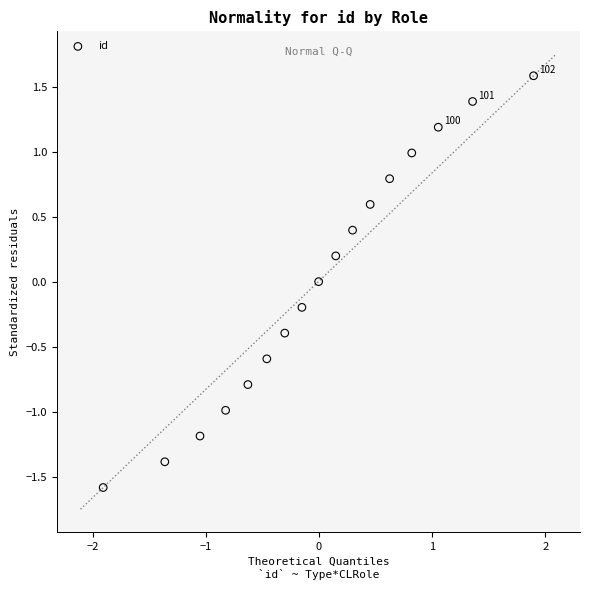

What is the range of X values (max minus min)?

3.8